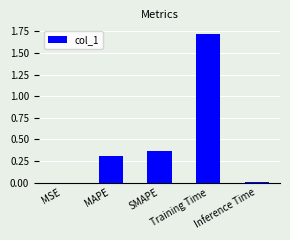

What is the average value?

0.5